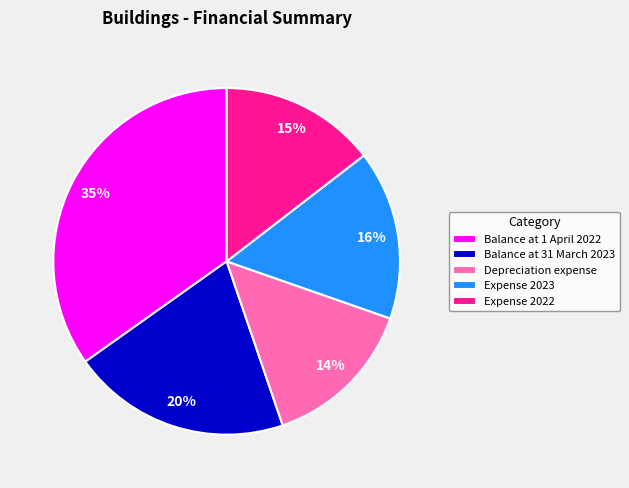

Does Balance at 1 April 2022 account for over 50% of the chart?

No